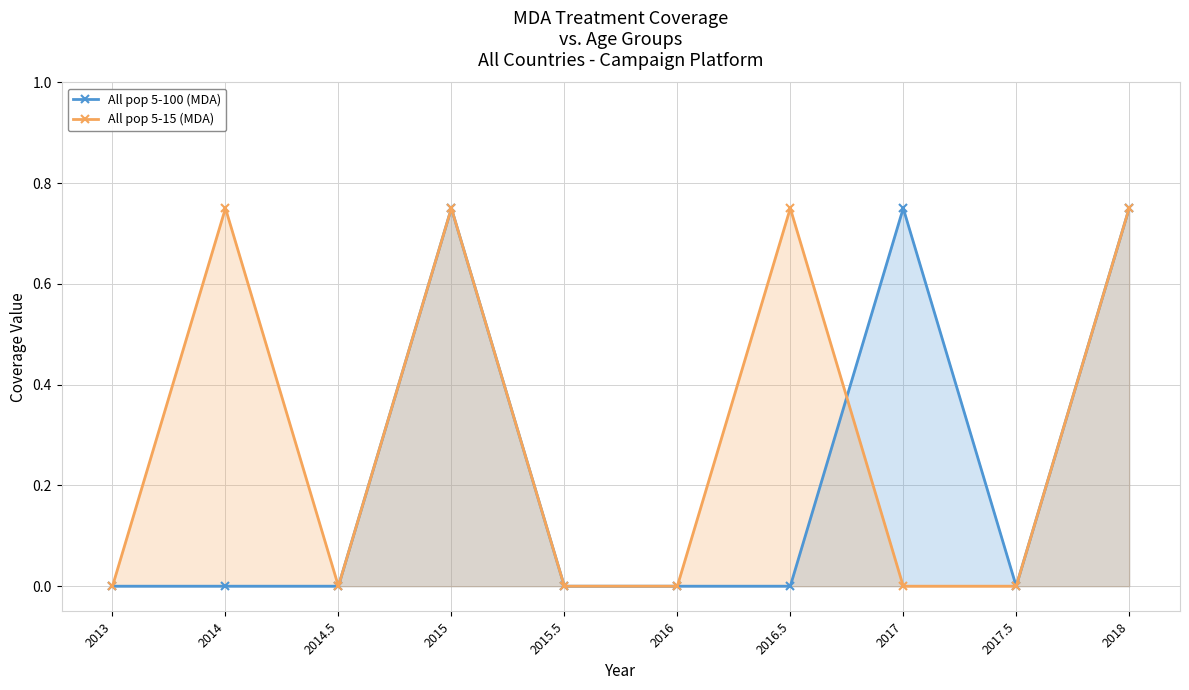

How many series are shown in this chart?

2